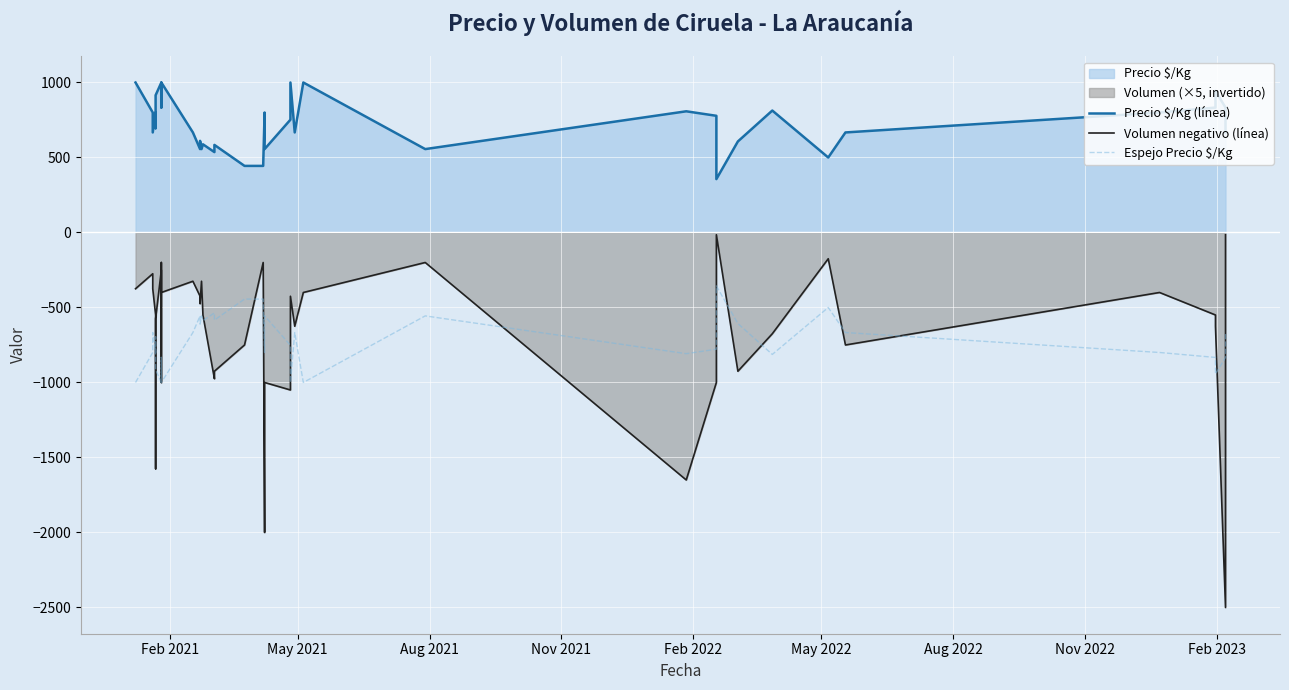

At how many categories does at least one series exceed -1183?

40